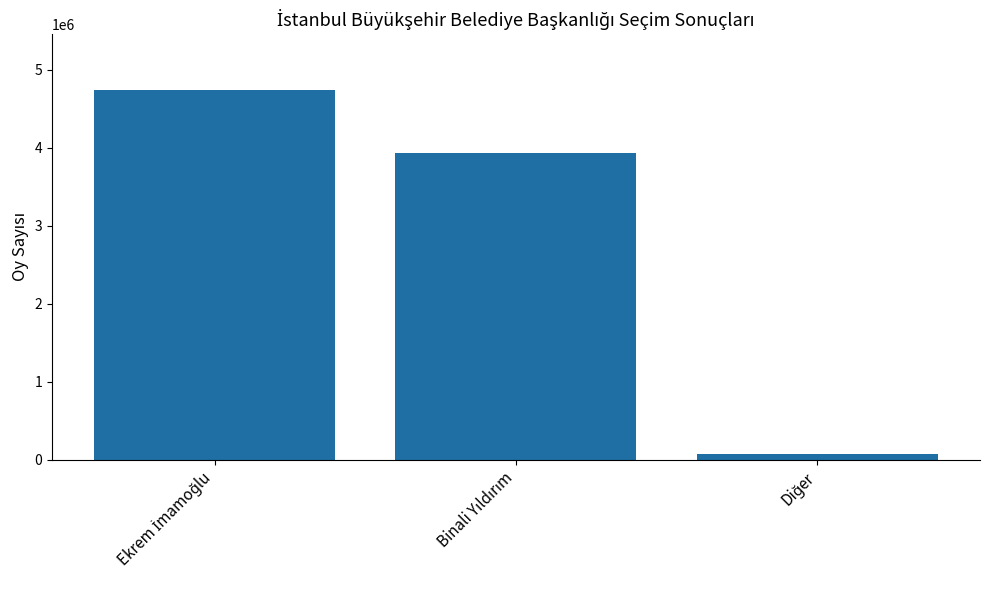

What is the difference between the maximum and second lowest values?

806426